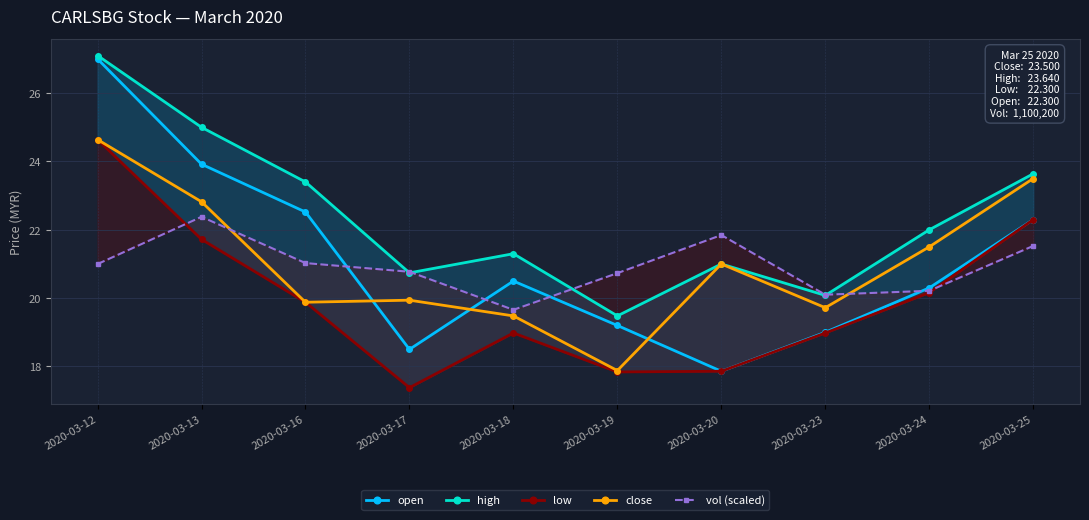

True or false: vol (scaled) has more than 1 interior local peaks.

True